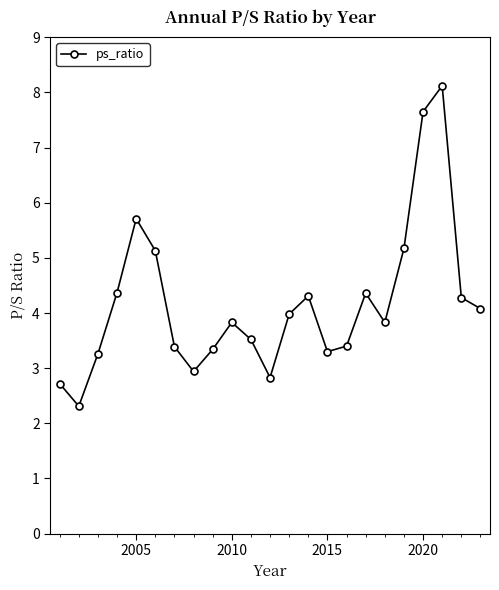

What is the sum of all values?

95.8